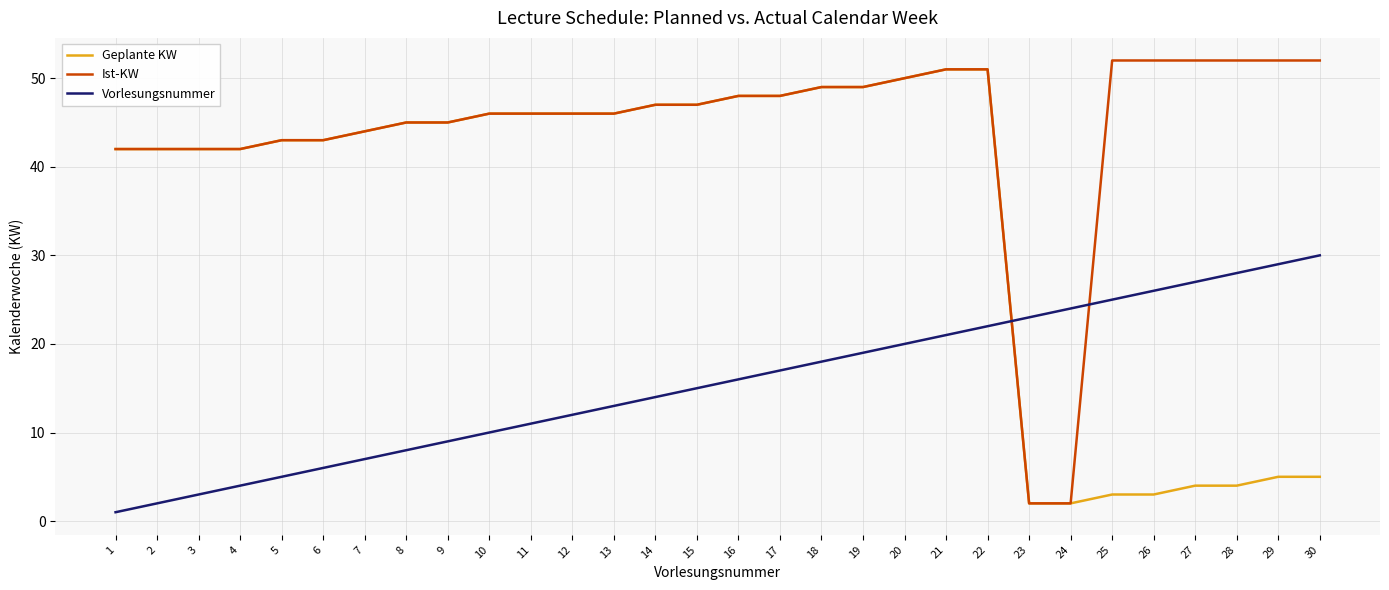

At 27, list the series in order from largest to smallest.

Ist-KW, Vorlesungsnummer, Geplante KW